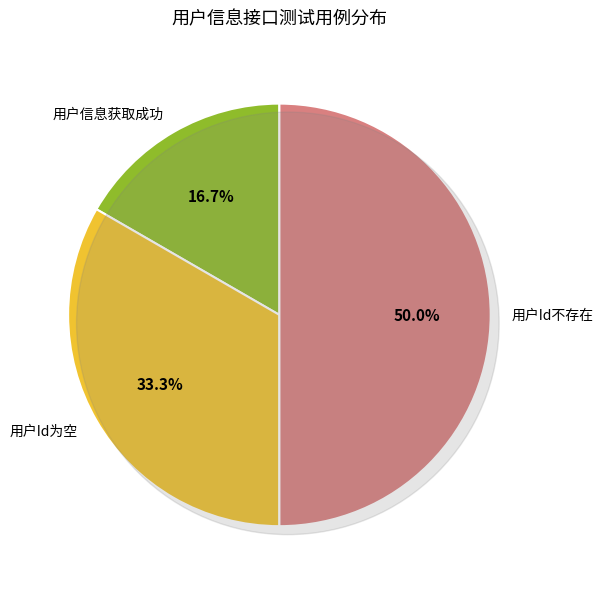

Is it true that 用户Id不存在 is 50% of the pie?

True